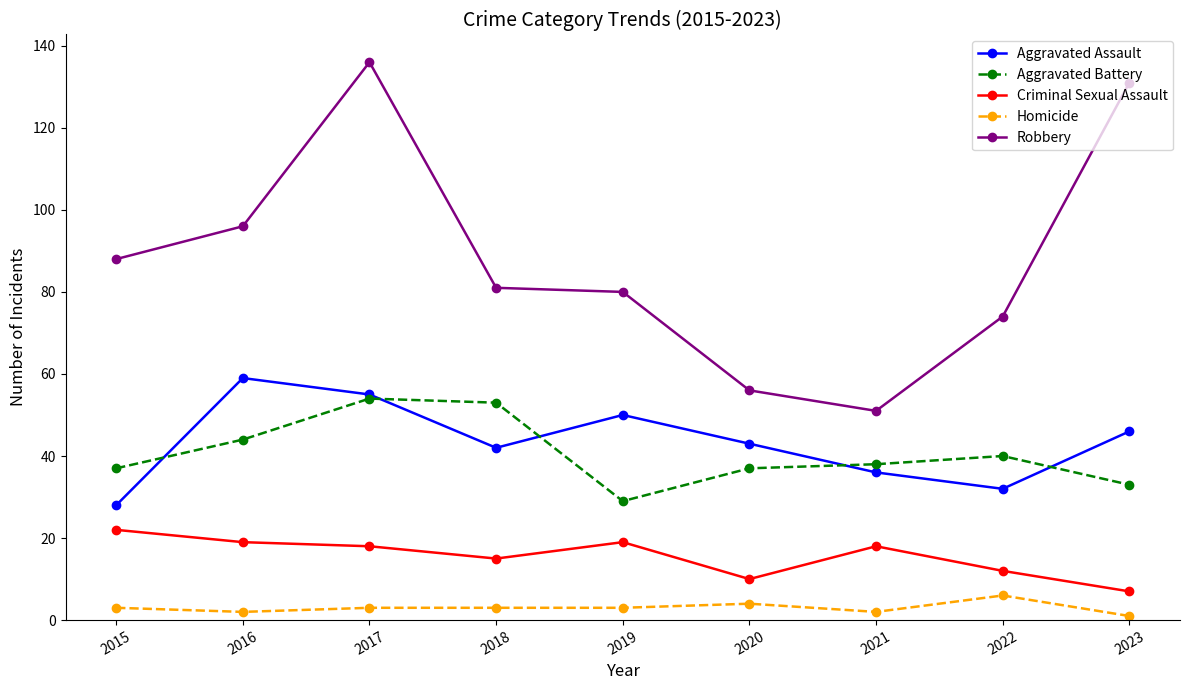

At how many categories does at least one series exceed 10?

9